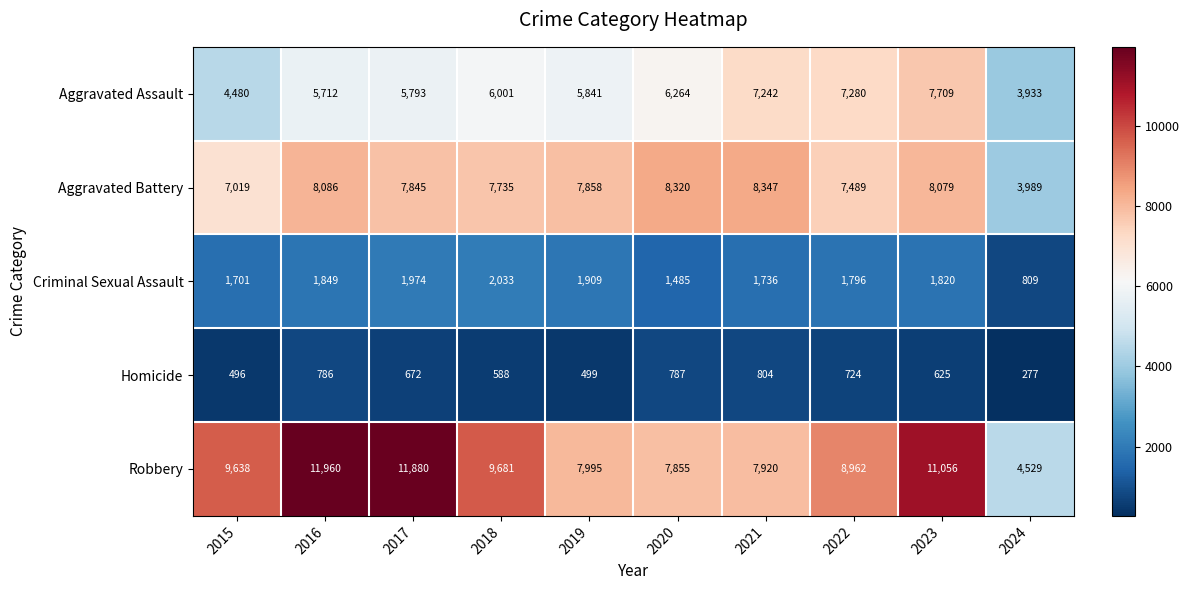

Which series has the widest spread of values?

Robbery